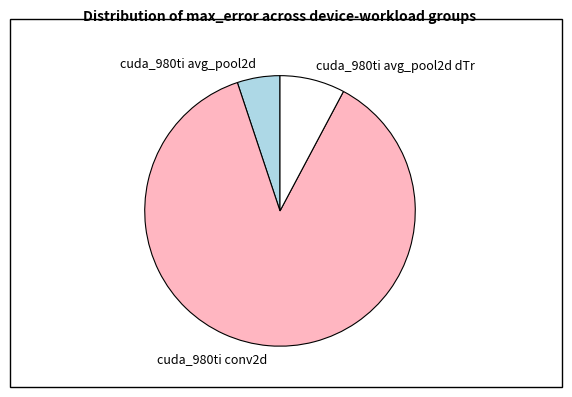

Do cuda_980ti avg_pool2d dTr and cuda_980ti conv2d together represent more than half of the pie?

Yes